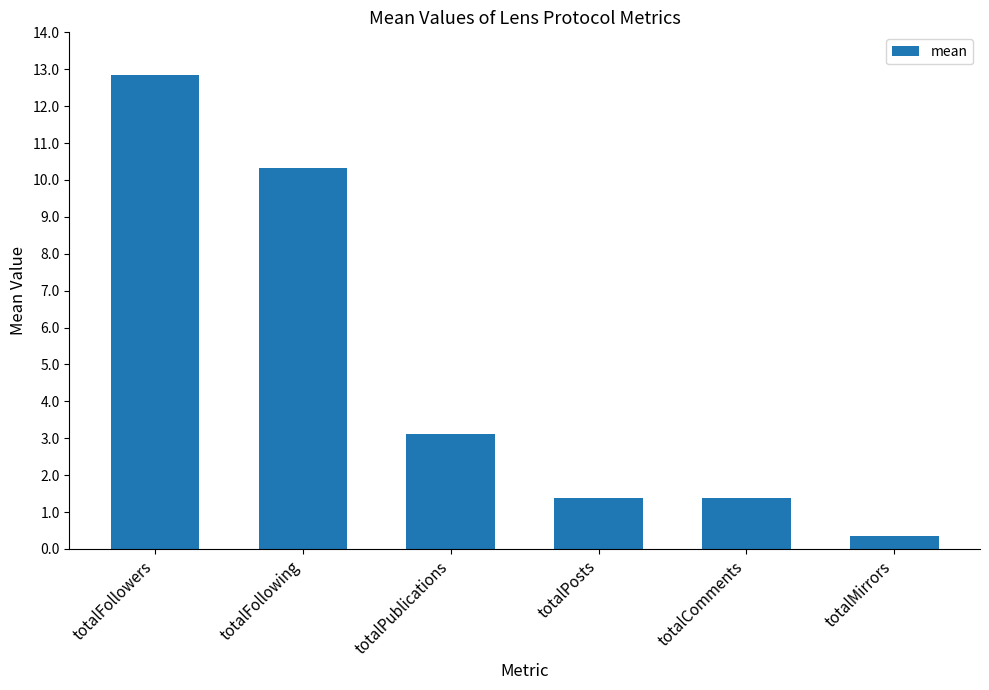

What position from the right is totalComments?

2